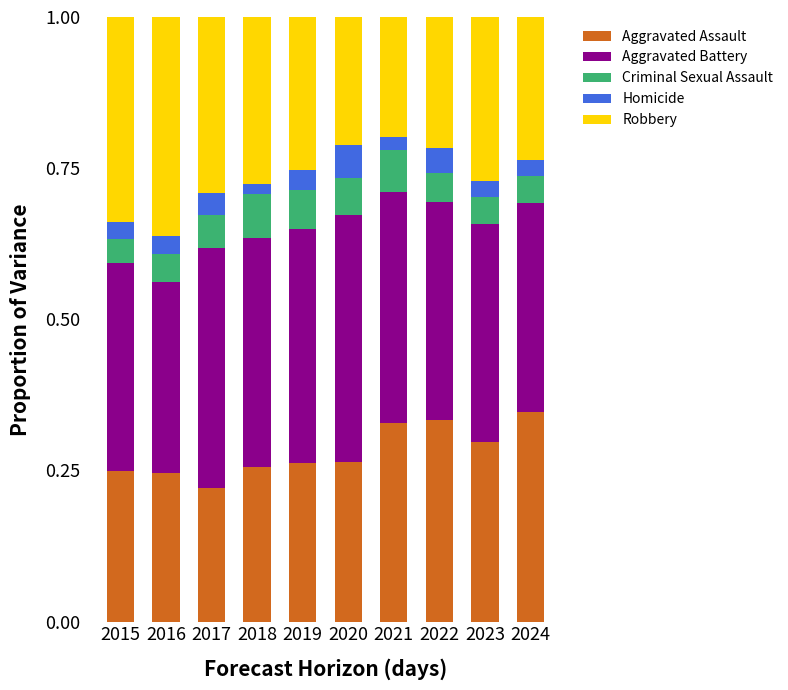

What is the total value across all series at 2015?

1.0